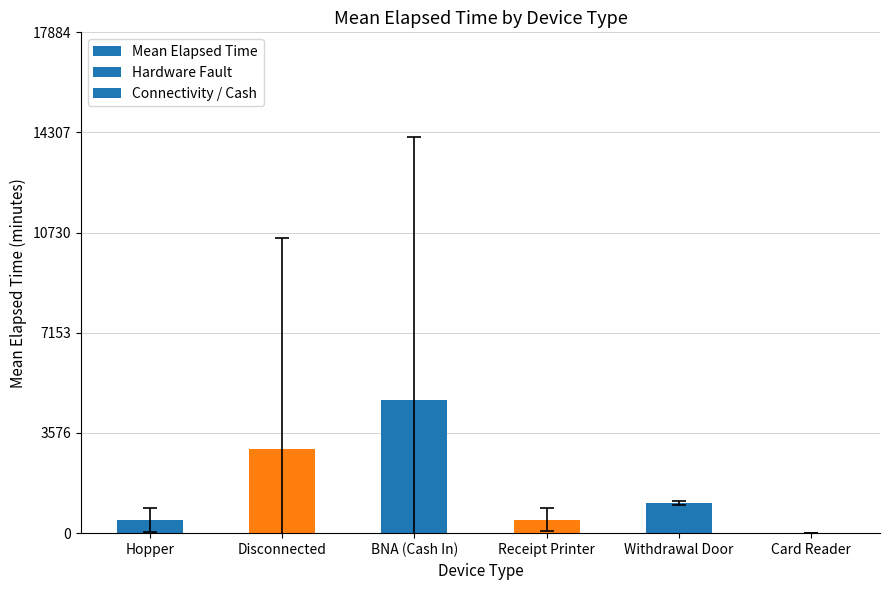

What value does the data have at Receipt Printer?

480.0